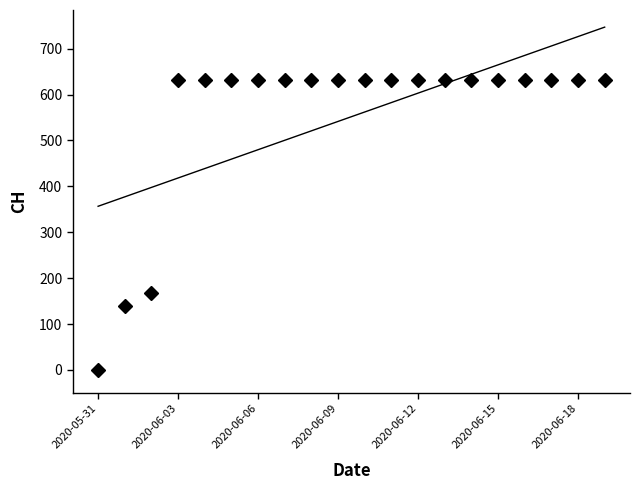

How many distinct data groups are displayed?

1